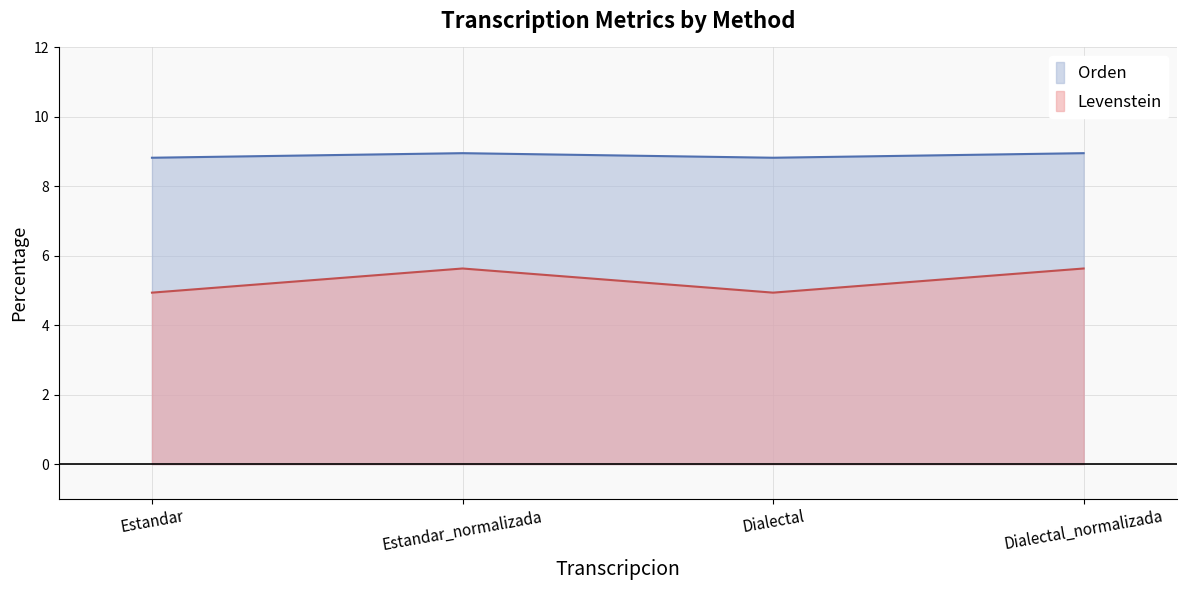

What is the total value across all series at Estandar_normalizada?

14.6